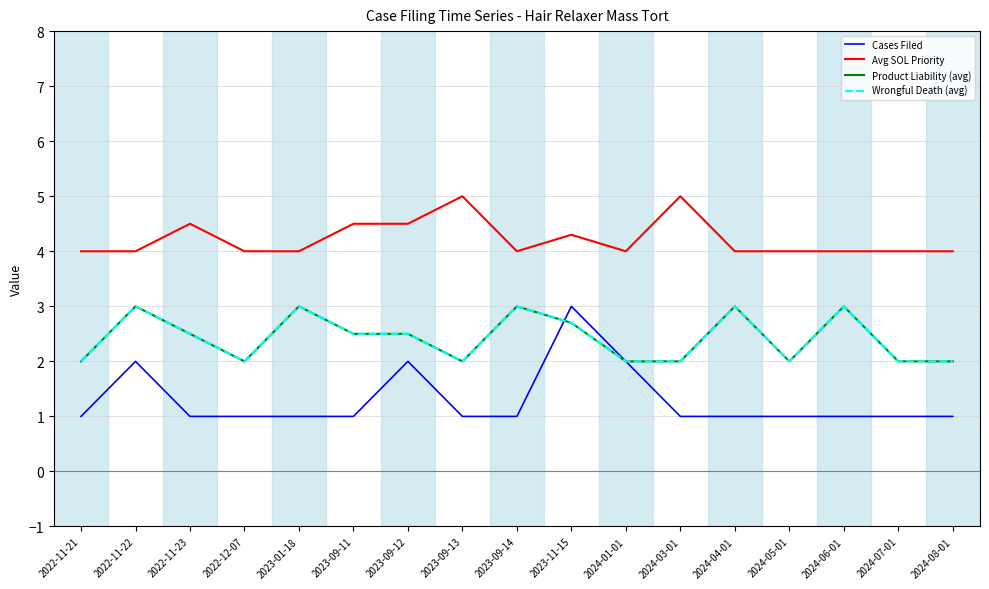

Reading left to right, what are all the values shown in this chart?

Cases Filed: 2022-11-21=1.0	2022-11-22=2.0	2022-11-23=1.0	2022-12-07=1.0	2023-01-18=1.0	2023-09-11=1.0	2023-09-12=2.0	2023-09-13=1.0	2023-09-14=1.0	2023-11-15=3.0	2024-01-01=2.0	2024-03-01=1.0	2024-04-01=1.0	2024-05-01=1.0	2024-06-01=1.0	2024-07-01=1.0	2024-08-01=1.0
Avg SOL Priority: 2022-11-21=4.0	2022-11-22=4.0	2022-11-23=4.5	2022-12-07=4.0	2023-01-18=4.0	2023-09-11=4.5	2023-09-12=4.5	2023-09-13=5.0	2023-09-14=4.0	2023-11-15=4.3	2024-01-01=4.0	2024-03-01=5.0	2024-04-01=4.0	2024-05-01=4.0	2024-06-01=4.0	2024-07-01=4.0	2024-08-01=4.0
Product Liability (avg): 2022-11-21=2.0	2022-11-22=3.0	2022-11-23=2.5	2022-12-07=2.0	2023-01-18=3.0	2023-09-11=2.5	2023-09-12=2.5	2023-09-13=2.0	2023-09-14=3.0	2023-11-15=2.7	2024-01-01=2.0	2024-03-01=2.0	2024-04-01=3.0	2024-05-01=2.0	2024-06-01=3.0	2024-07-01=2.0	2024-08-01=2.0
Wrongful Death (avg): 2022-11-21=2.0	2022-11-22=3.0	2022-11-23=2.5	2022-12-07=2.0	2023-01-18=3.0	2023-09-11=2.5	2023-09-12=2.5	2023-09-13=2.0	2023-09-14=3.0	2023-11-15=2.7	2024-01-01=2.0	2024-03-01=2.0	2024-04-01=3.0	2024-05-01=2.0	2024-06-01=3.0	2024-07-01=2.0	2024-08-01=2.0